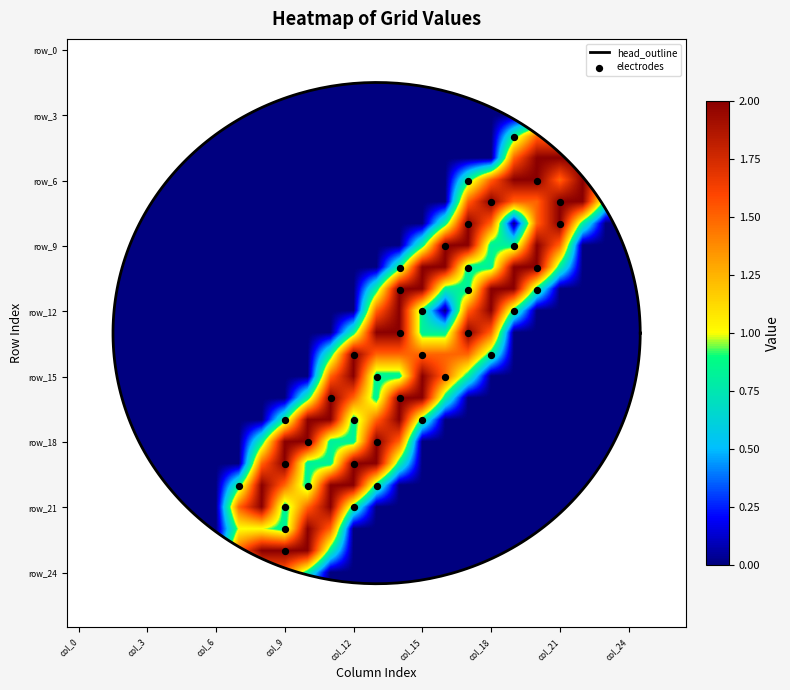

Between col_13 and col_12, which is larger?

col_13